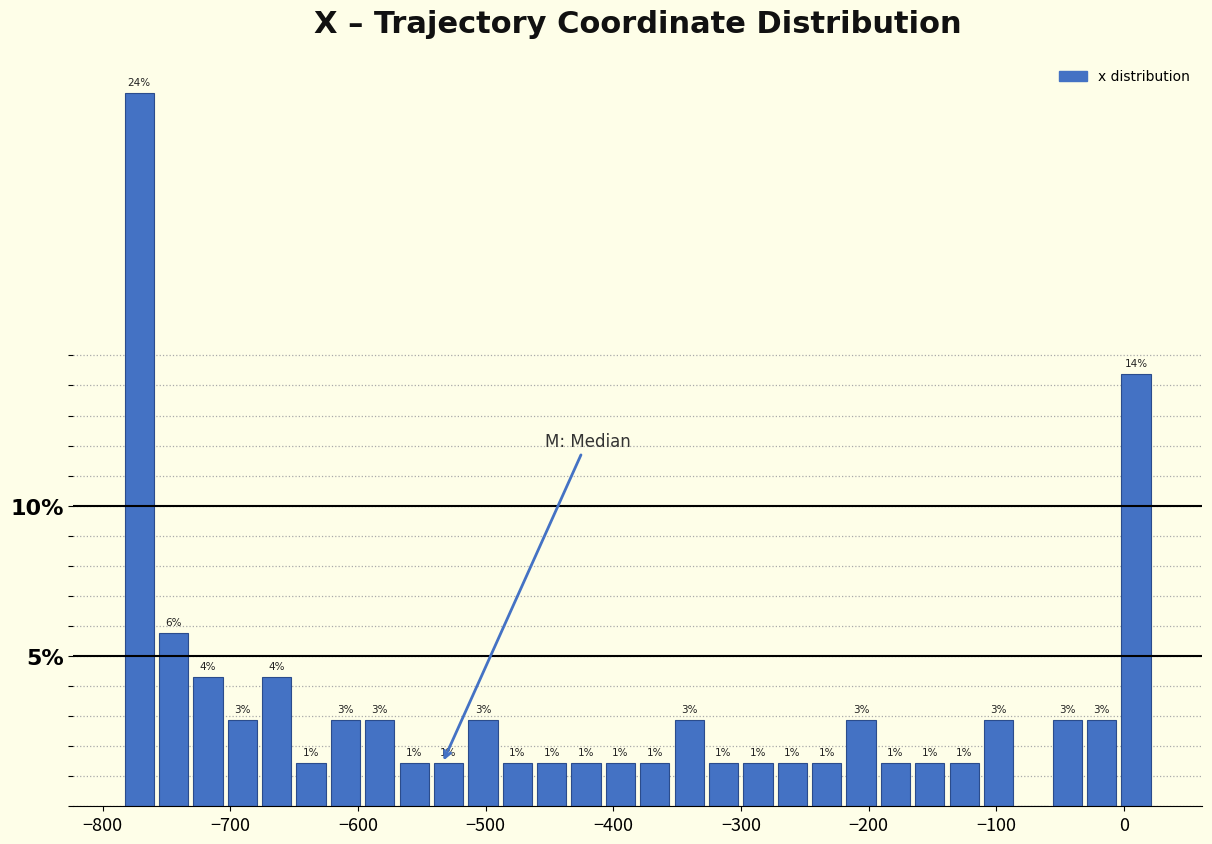

Around what value on the x-axis is the tallest bar? Give the approximate position of its centre, as read against the axis.

-770